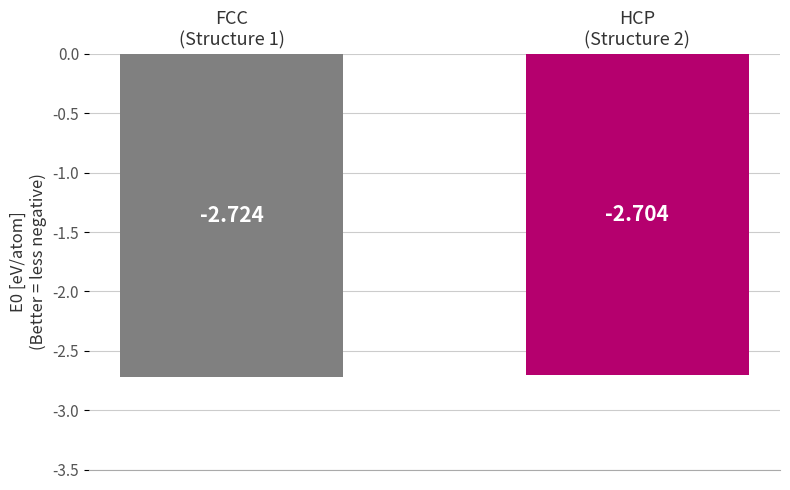

Which has a higher value, FCC
(Structure 1) or HCP
(Structure 2)?

HCP
(Structure 2)